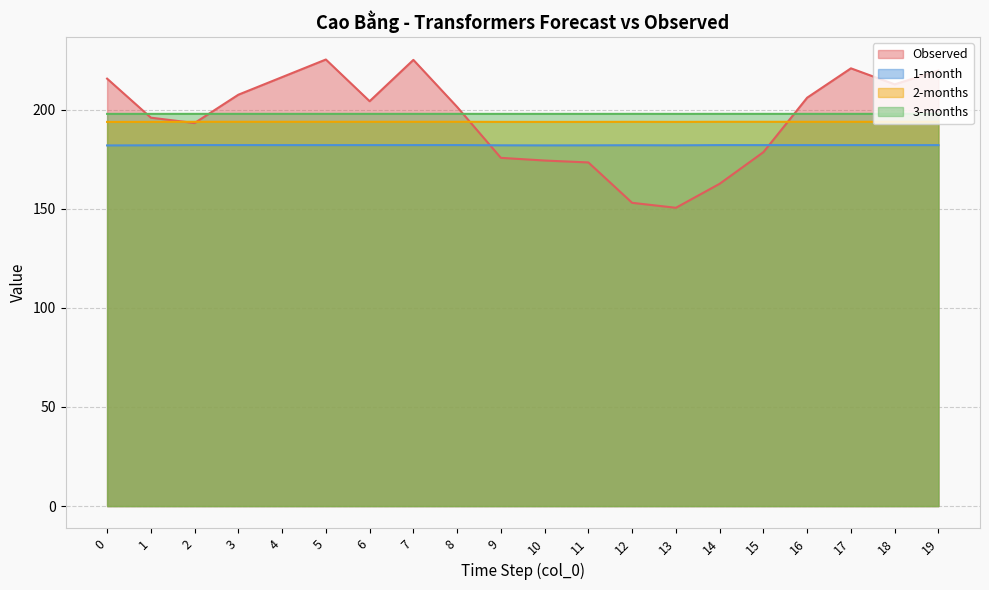

True or false: 1-month has a value of 290.3 at 2.

False